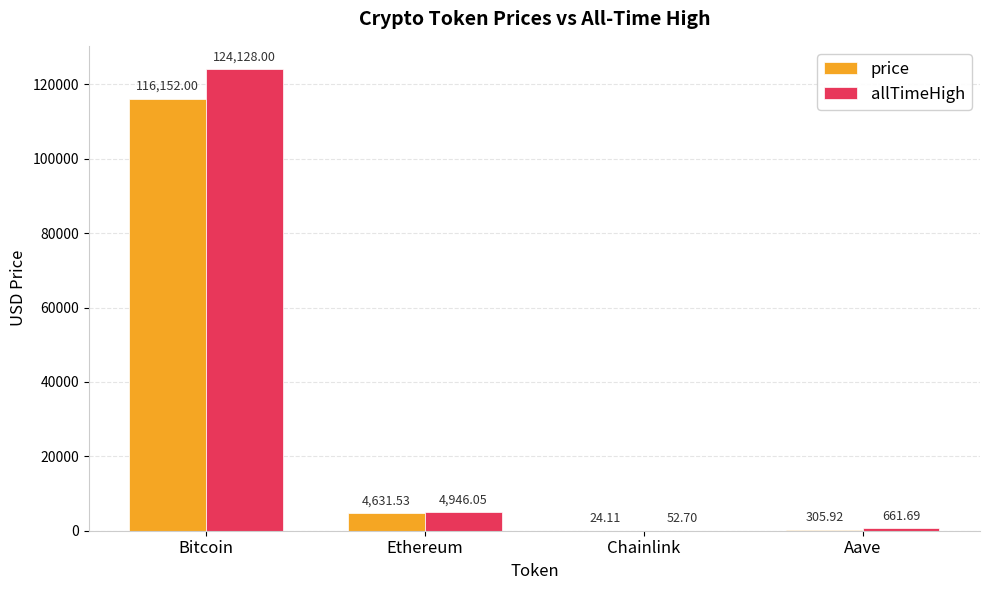

At which label is allTimeHigh closest to 62090?

Ethereum